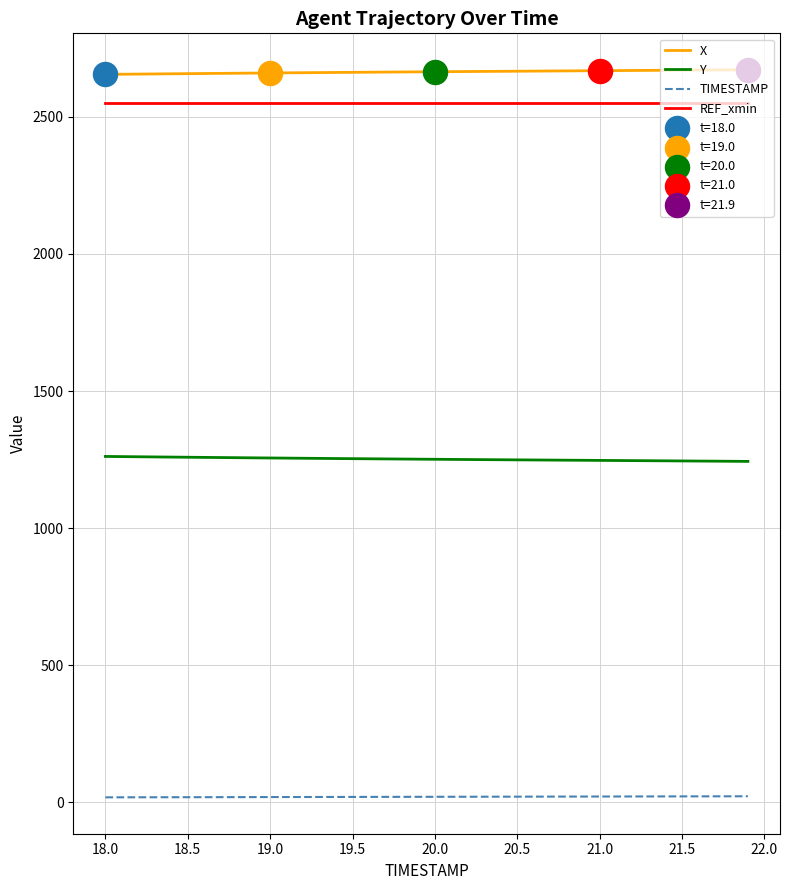

List the series in order of their peak value, highest first.

X, REF_xmin, Y, TIMESTAMP